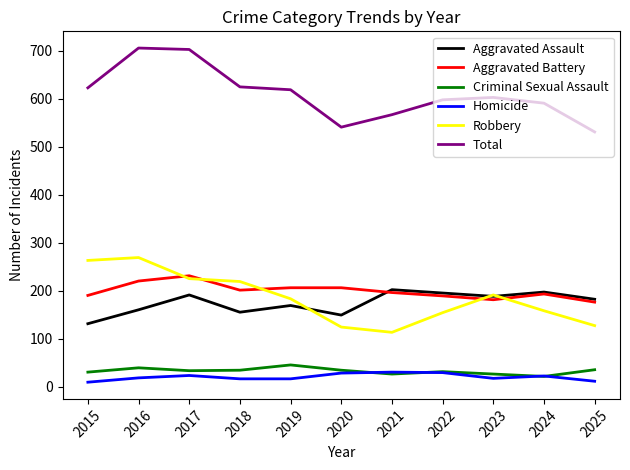

True or false: Aggravated Battery has a value of 340 at 2022.

False